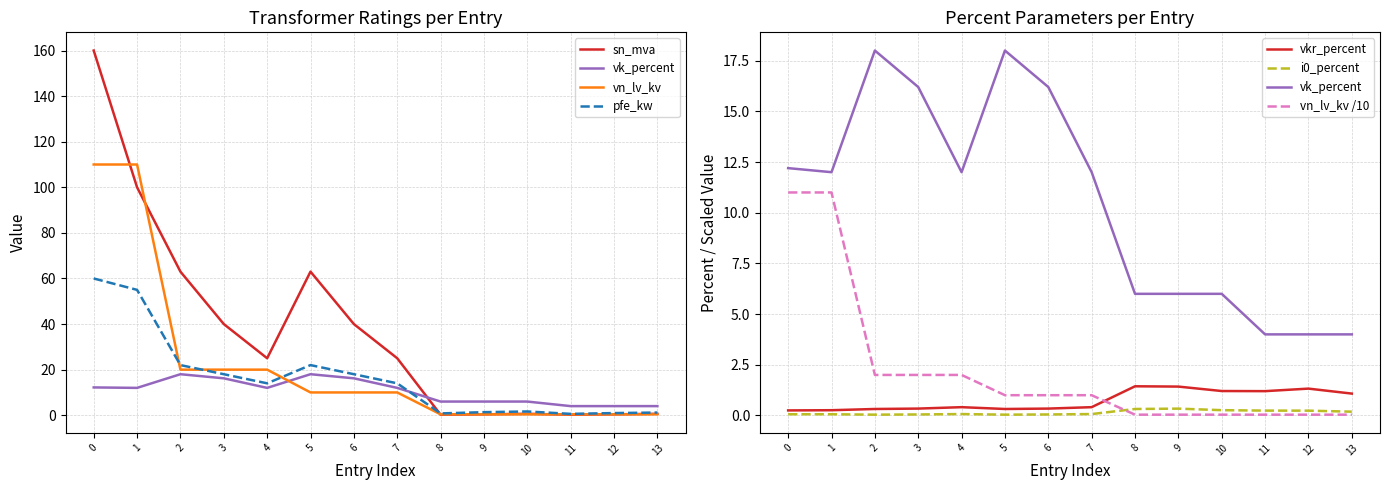

What is the spread (max minus min) of values at 0?

159.9